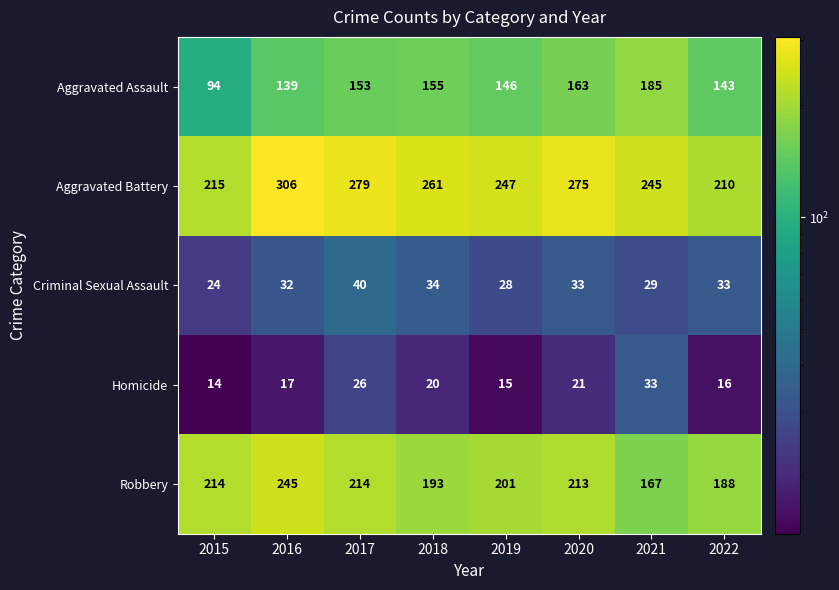

List the series in order of their peak value, lowest first.

Homicide, Criminal Sexual Assault, Aggravated Assault, Robbery, Aggravated Battery